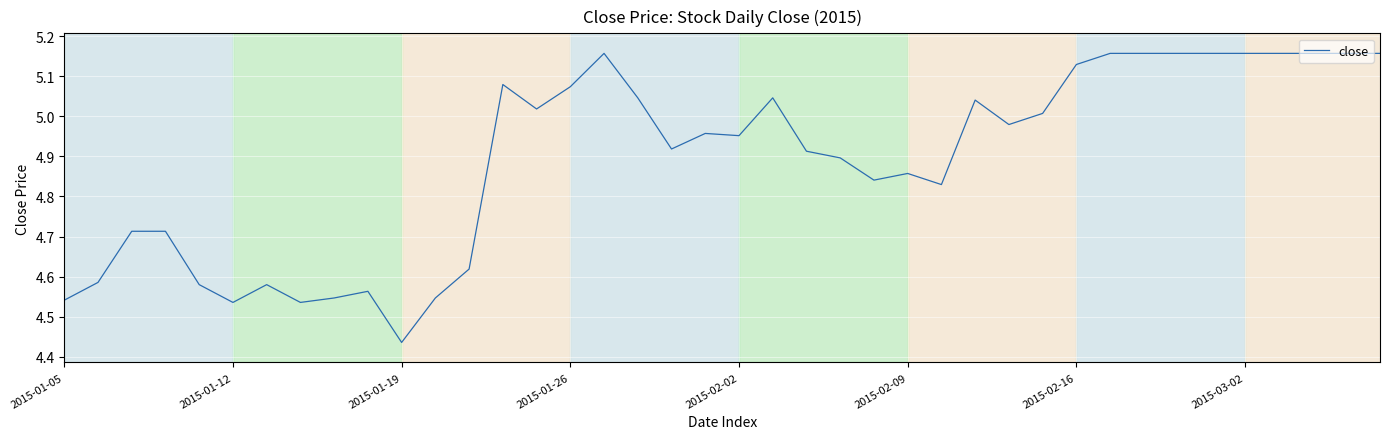

Where is the data nearest to the value 4?

2015-01-19